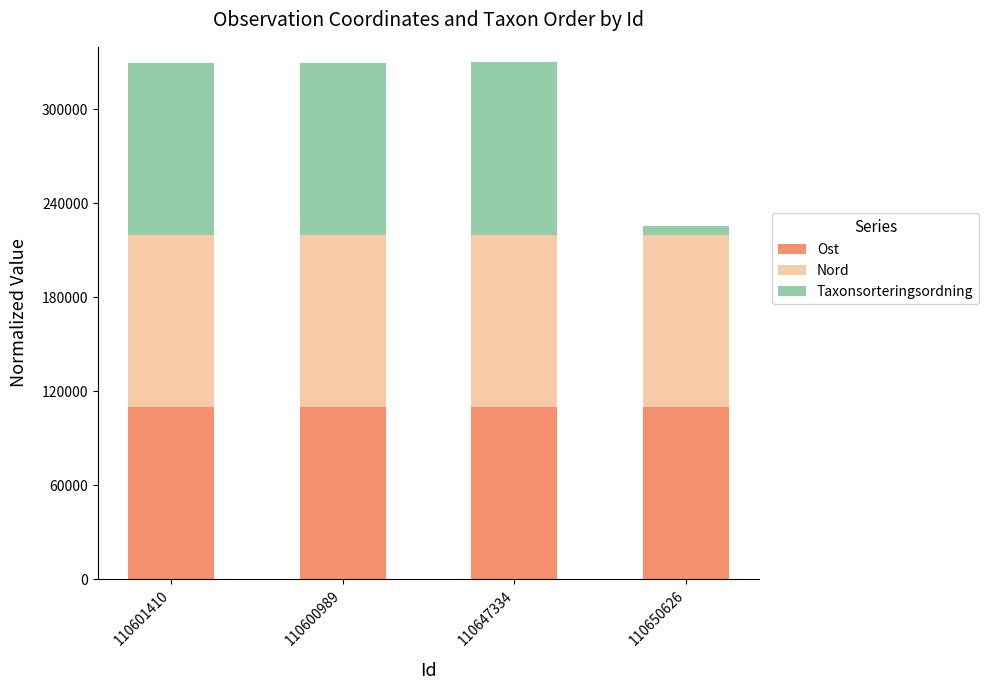

True or false: Ost has a value of 178632.7 at 110650626.

False